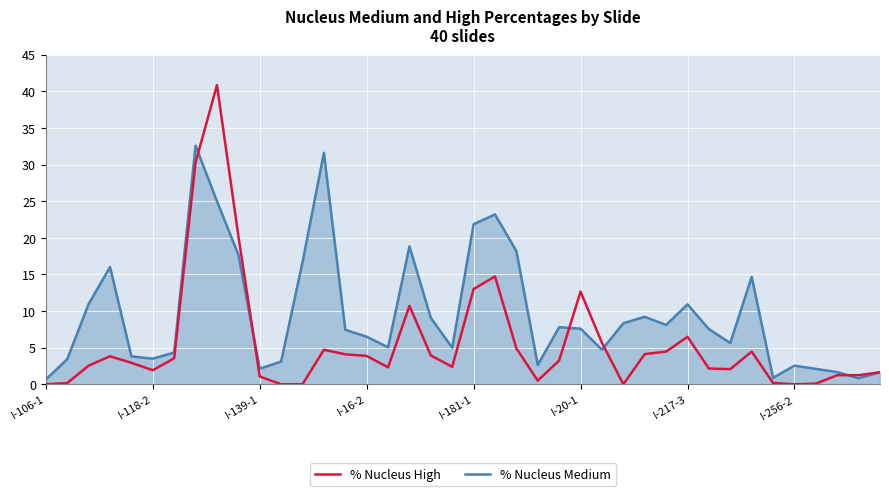

Rank the series by their average value, from highest to lowest.

% Nucleus Medium, % Nucleus High